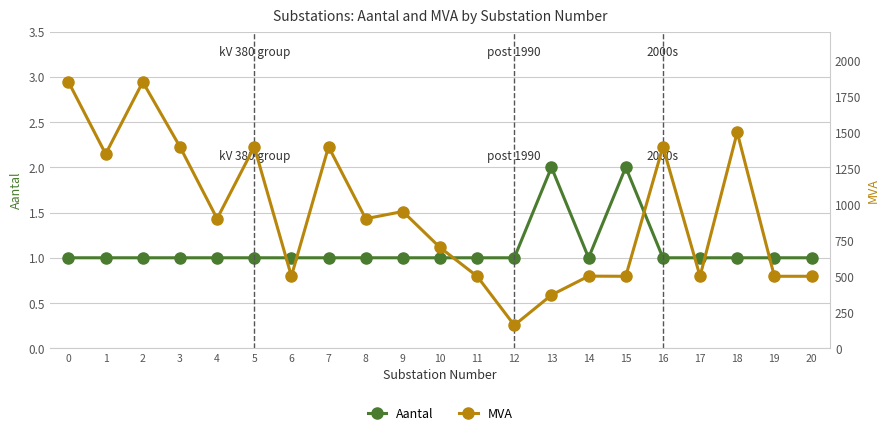

Reading left to right, transcribe all the data shown in this chart.

Aantal: 0=1	1=1	2=1	3=1	4=1	5=1	6=1	7=1	8=1	9=1	10=1	11=1	12=1	13=2	14=1	15=2	16=1	17=1	18=1	19=1	20=1
MVA: 0=1850	1=1350	2=1850	3=1400	4=900	5=1400	6=501	7=1400	8=900	9=950	10=700	11=500	12=160	13=370	14=501	15=500	16=1400	17=500	18=1500	19=500	20=500